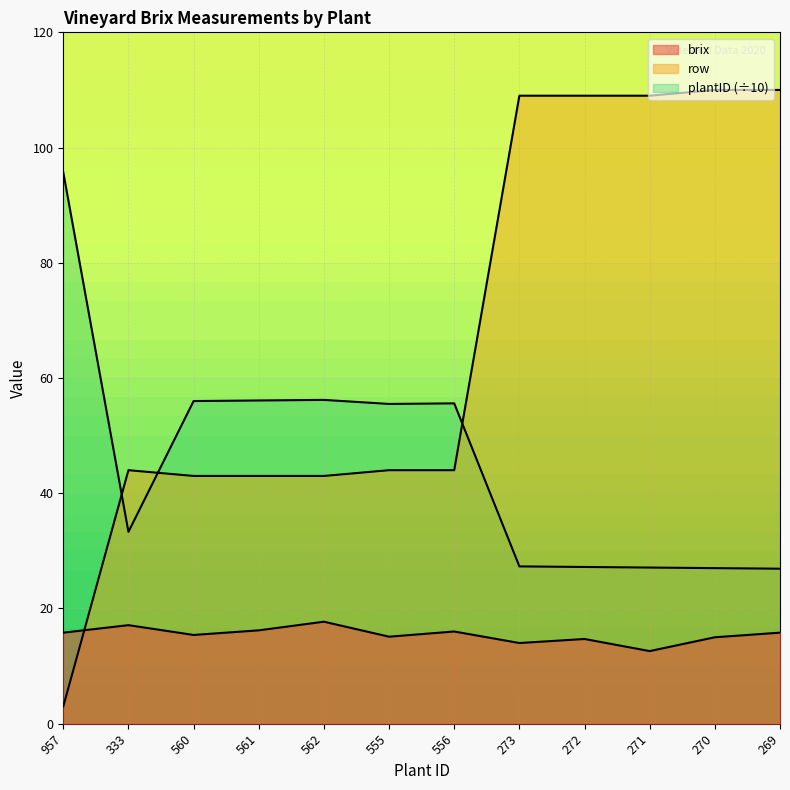

What is the label of the 11th point from the right?

333